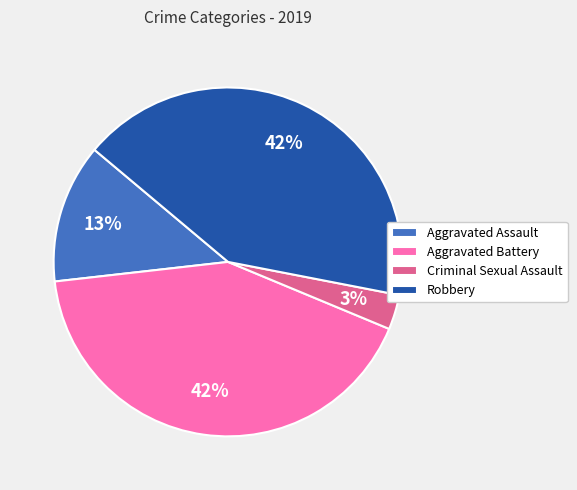

Do Criminal Sexual Assault and Robbery together represent more than half of the pie?

No